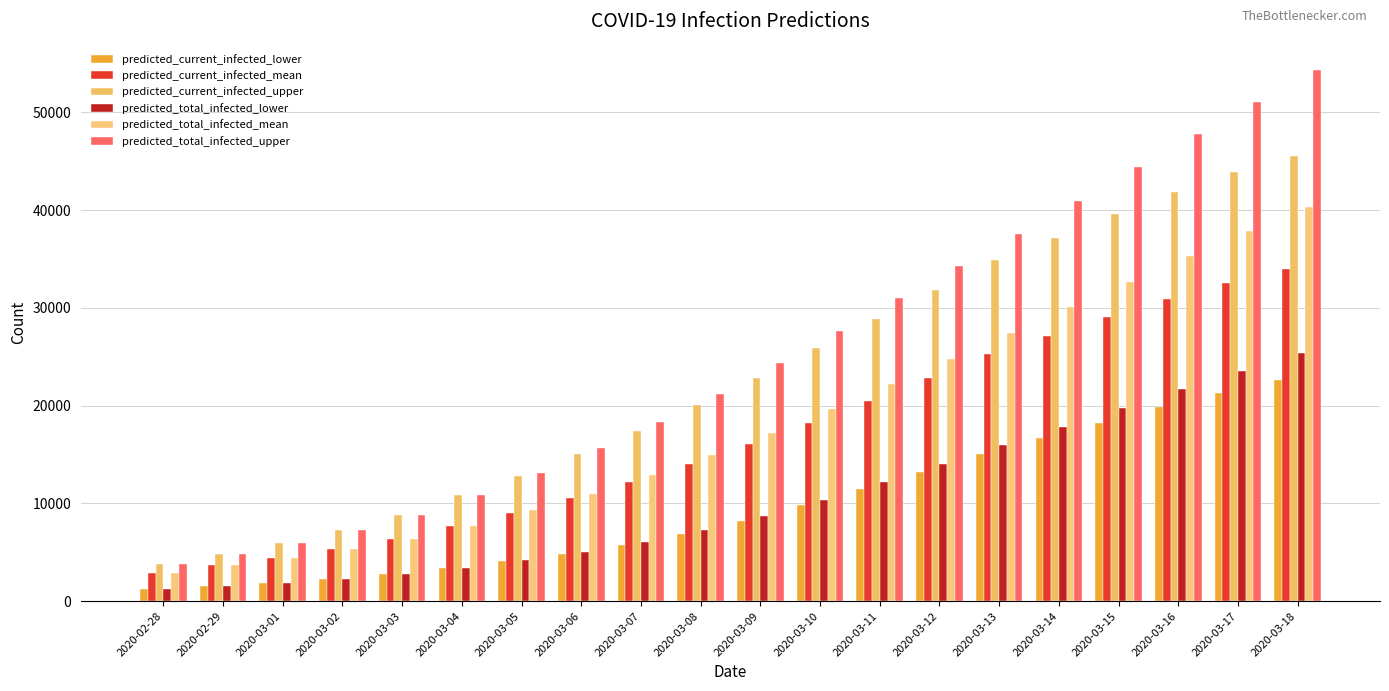

At how many categories does at least one series exceed 35257?

6